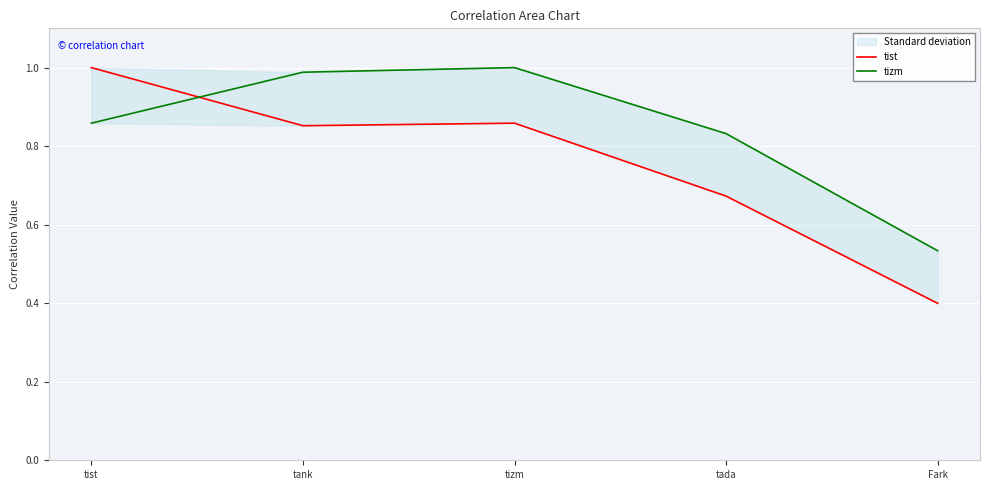

Does the chart display data point markers on the line(s)?

No